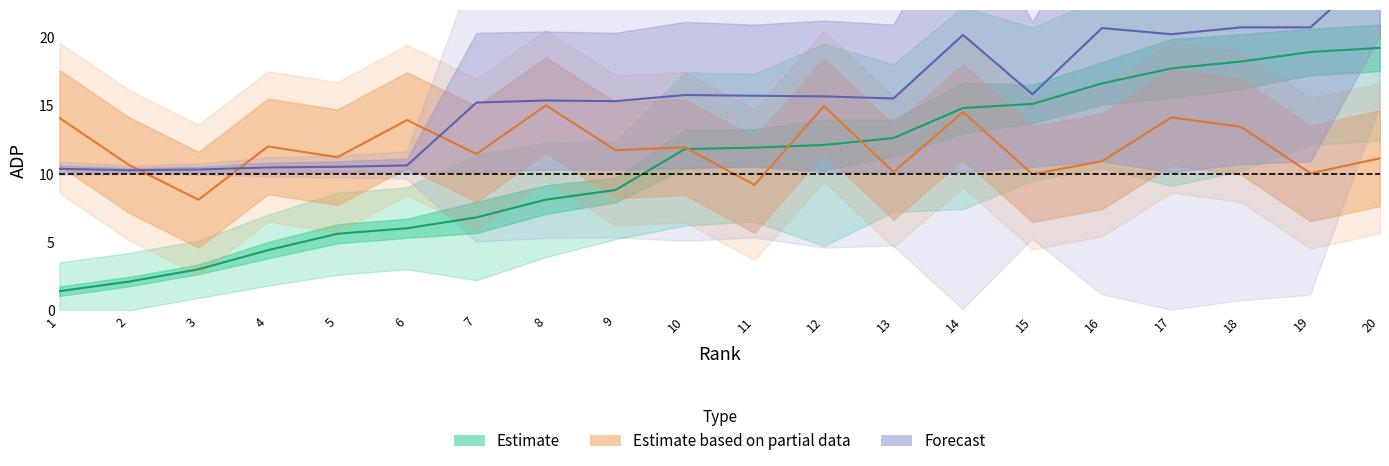

True or false: ADP_high and ADP_low intersect in this chart.

False